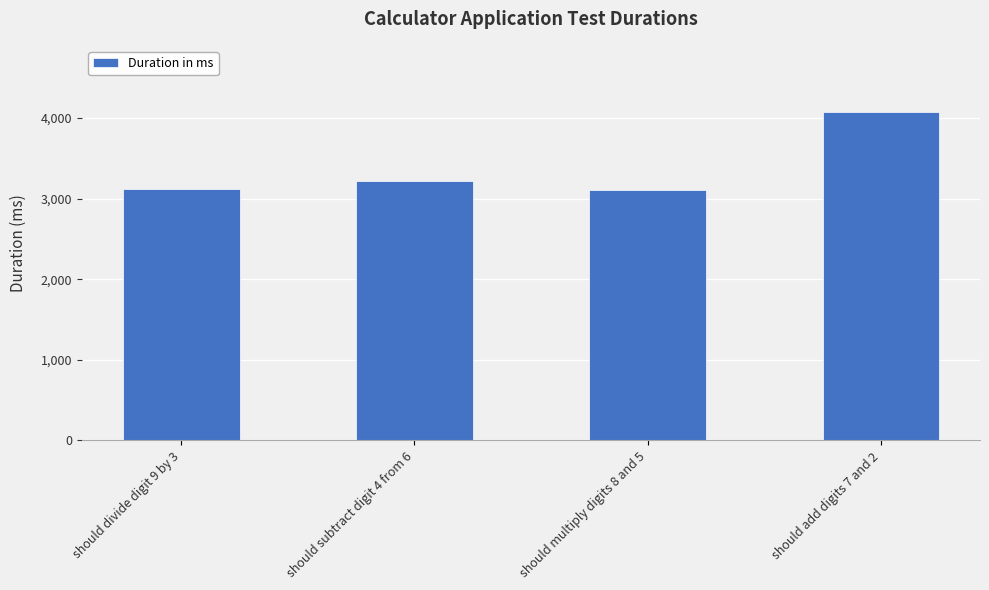

True or false: the data shows 3104 at should multiply digits 8 and 5.

True